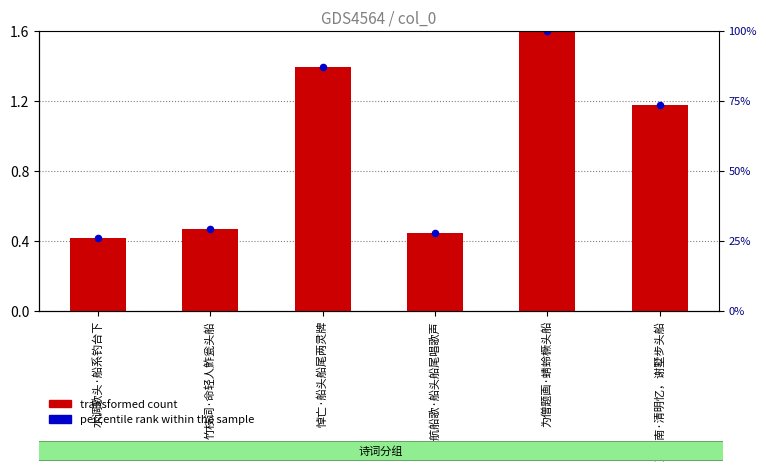

What is the total value across all series at 为僧题画·蜻蛉橛头船?

3.2